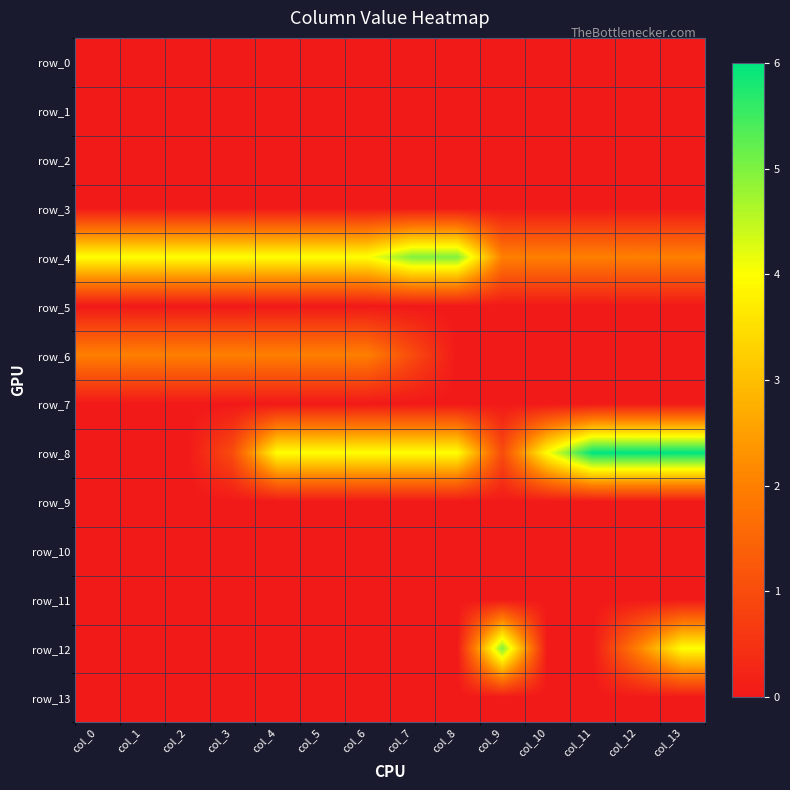

What is the total value across all series at col_8?

9